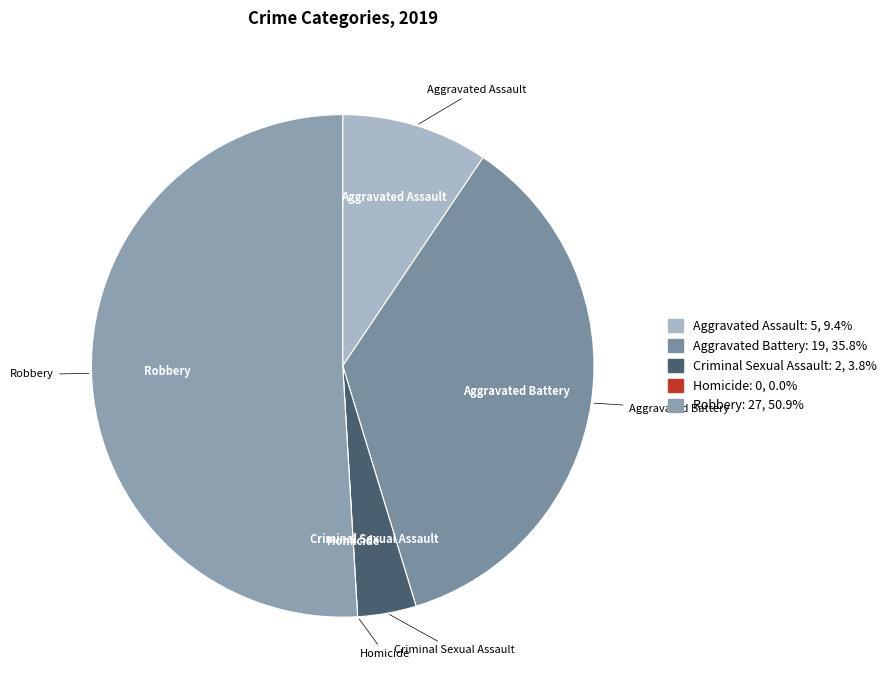

Is the sum of Aggravated Battery and Criminal Sexual Assault greater than half?

No